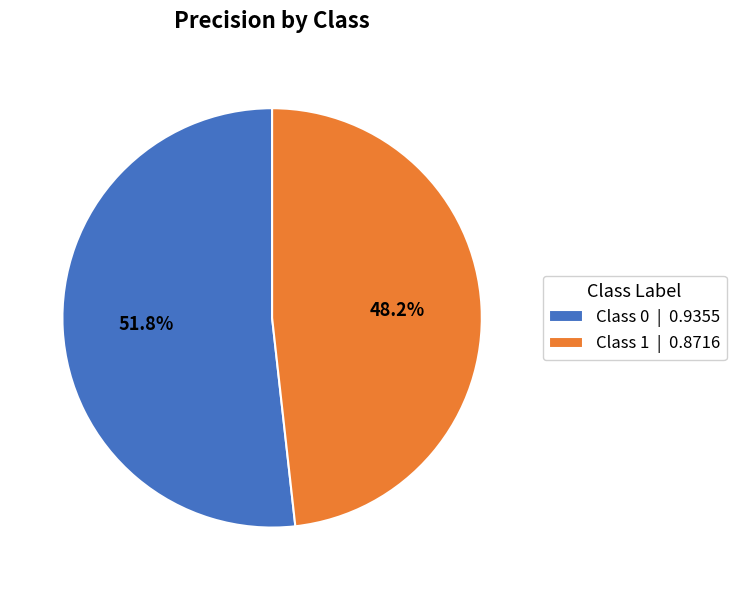

Rank the categories by value from lowest to highest.

Class 1 | 0.8716, Class 0 | 0.9355